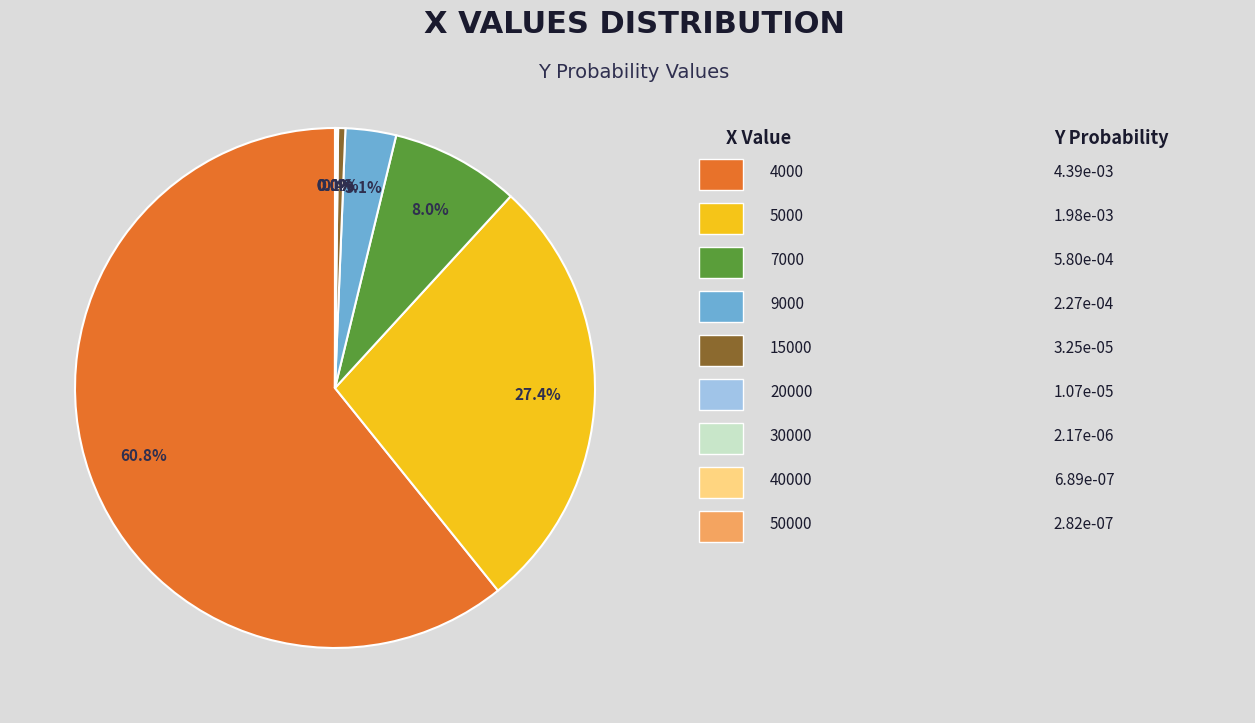

Is there a majority slice in this chart?

Yes